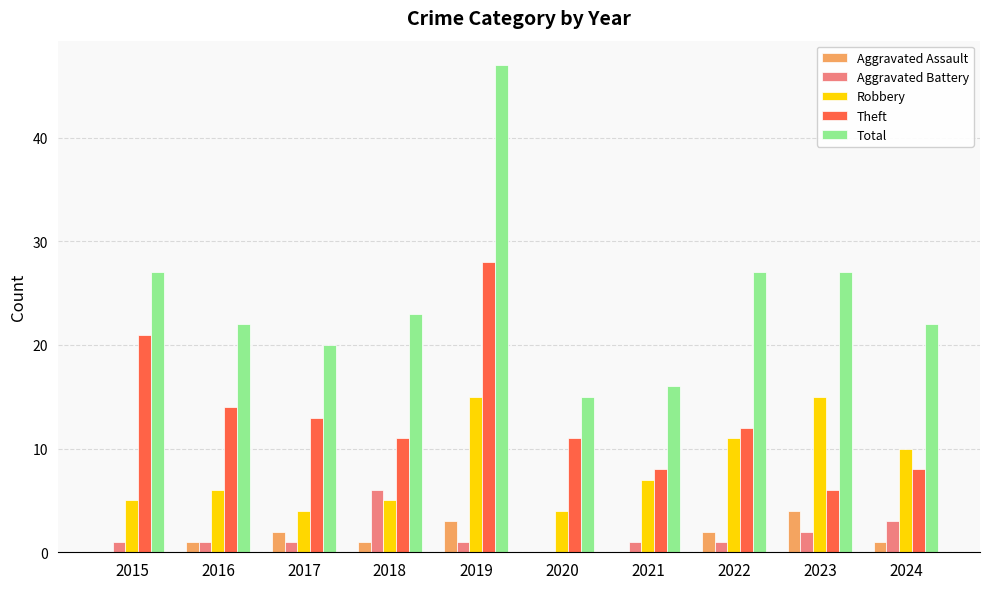

What is the maximum value for Total?

47